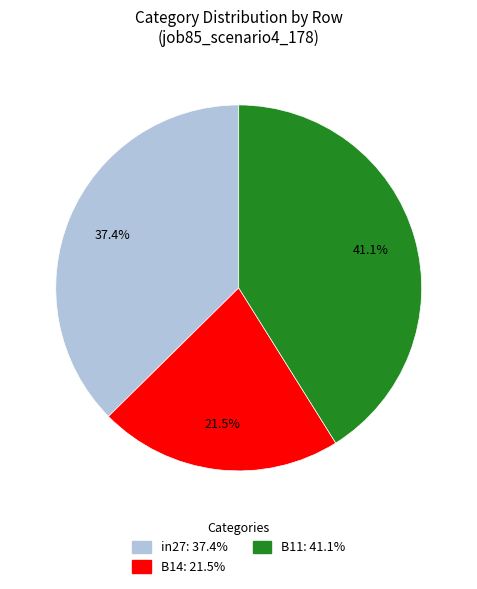

Which category has the biggest portion of the pie?

B11